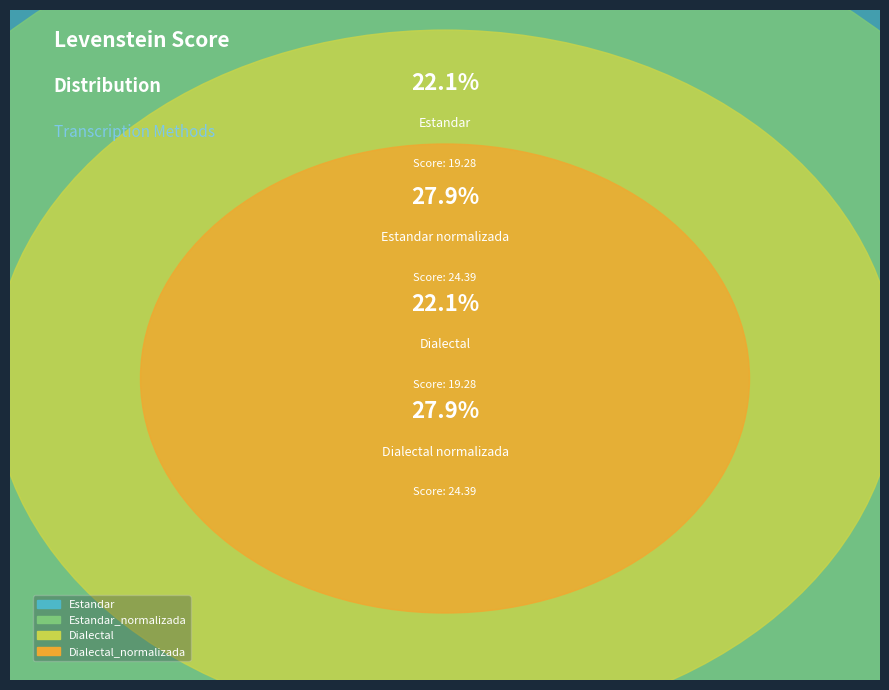

Count the number of slices in the pie.

4